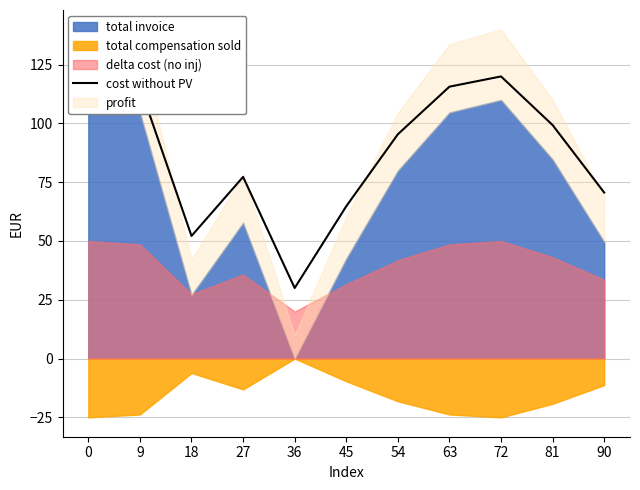

Reading left to right, list all the values displayed in this chart.

120.0	115.6	52.1	77.3	30.0	64.8	95.4	115.6	120.0	99.3	70.6